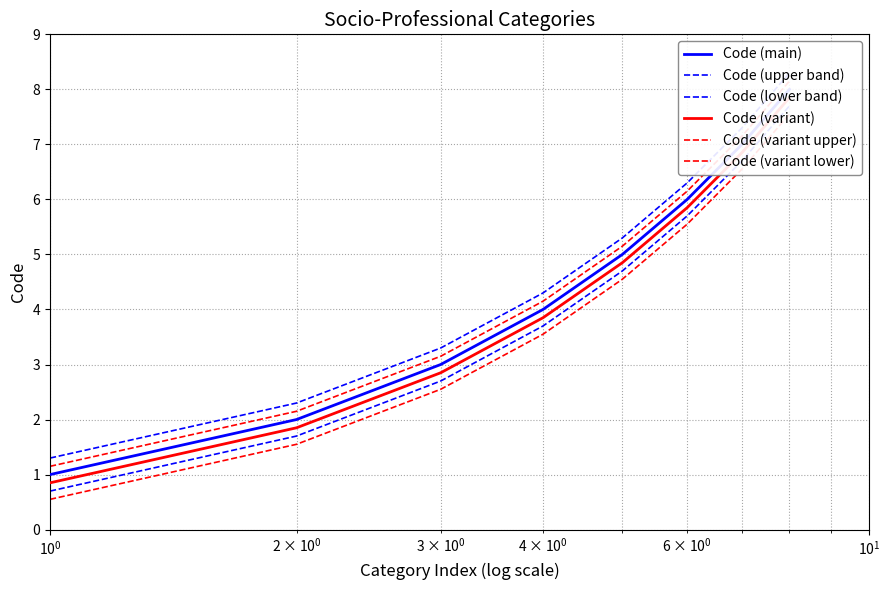

True or false: Code (variant upper) has a value of 6.5 at $\mathdefault{10^{2}}$.

False